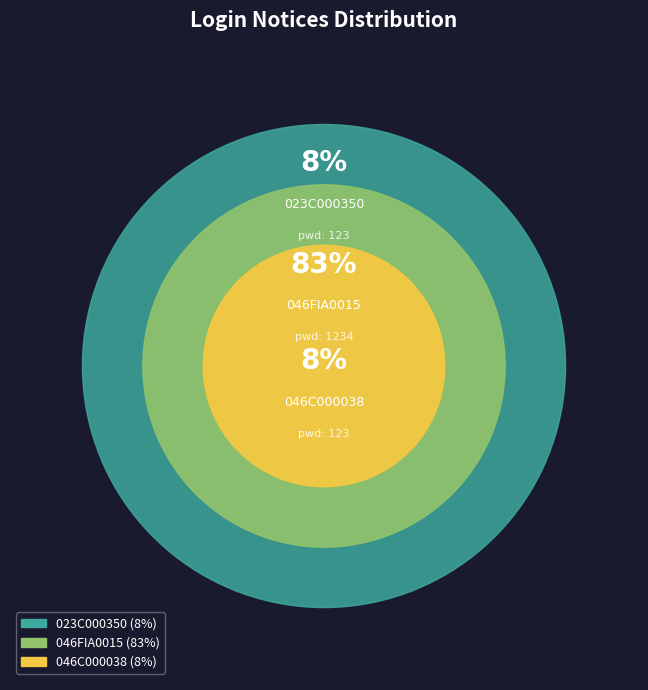

What percentage is the 046FIA0015 slice, to the nearest percent?

83%